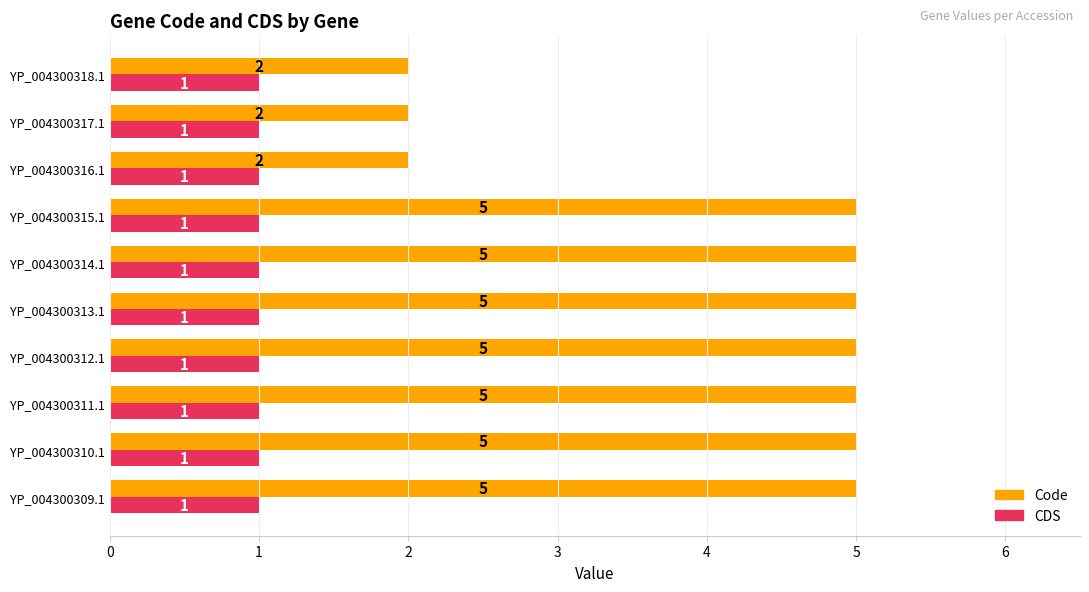

The value of CDS at YP_004300314.1 is 1. True or false?

True